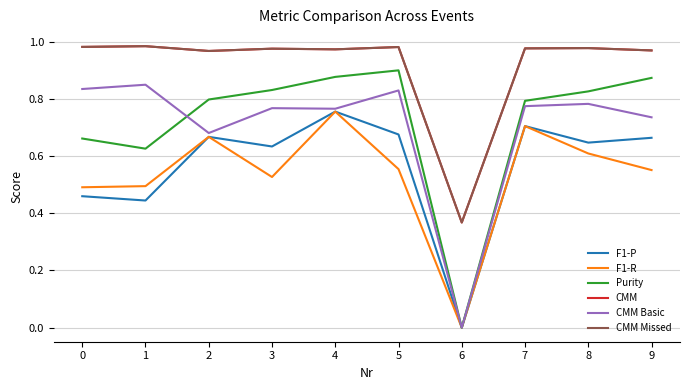

What are all the series names shown in the legend?

F1-P, F1-R, Purity, CMM, CMM Basic, CMM Missed